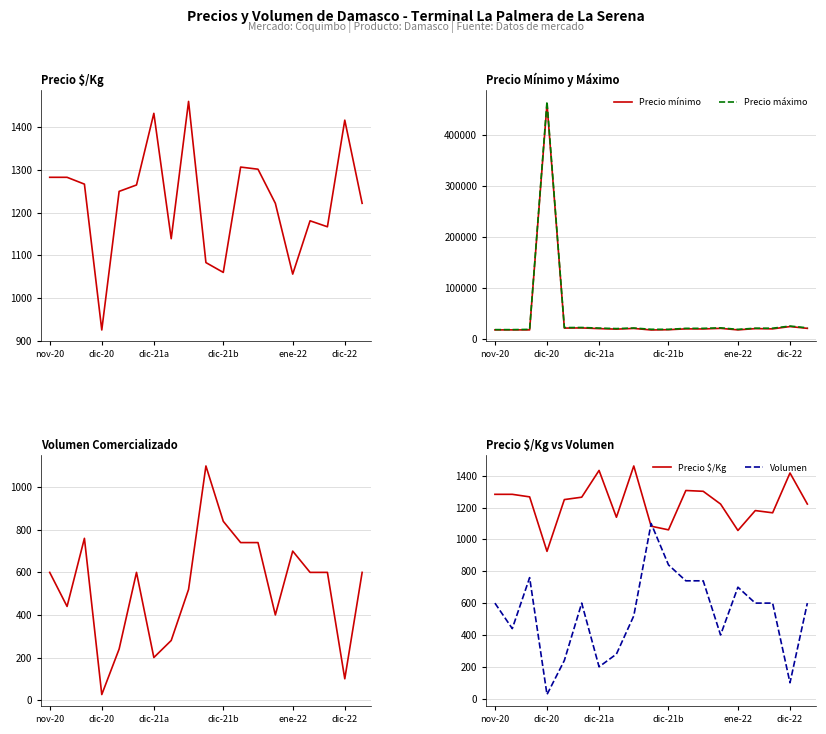

What is the minimum value for Precio máximo?

19000